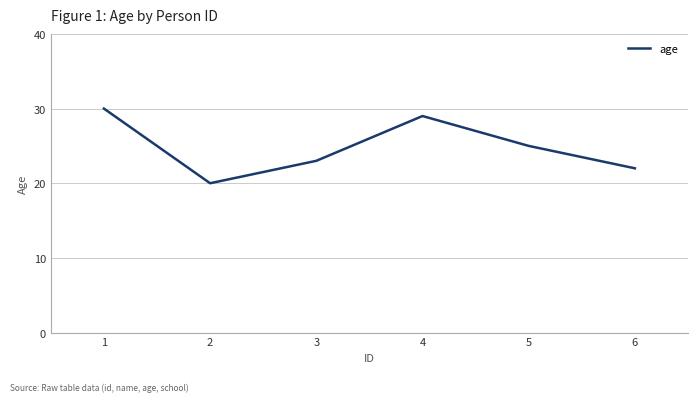

Which has a higher value, 4 or 5?

4